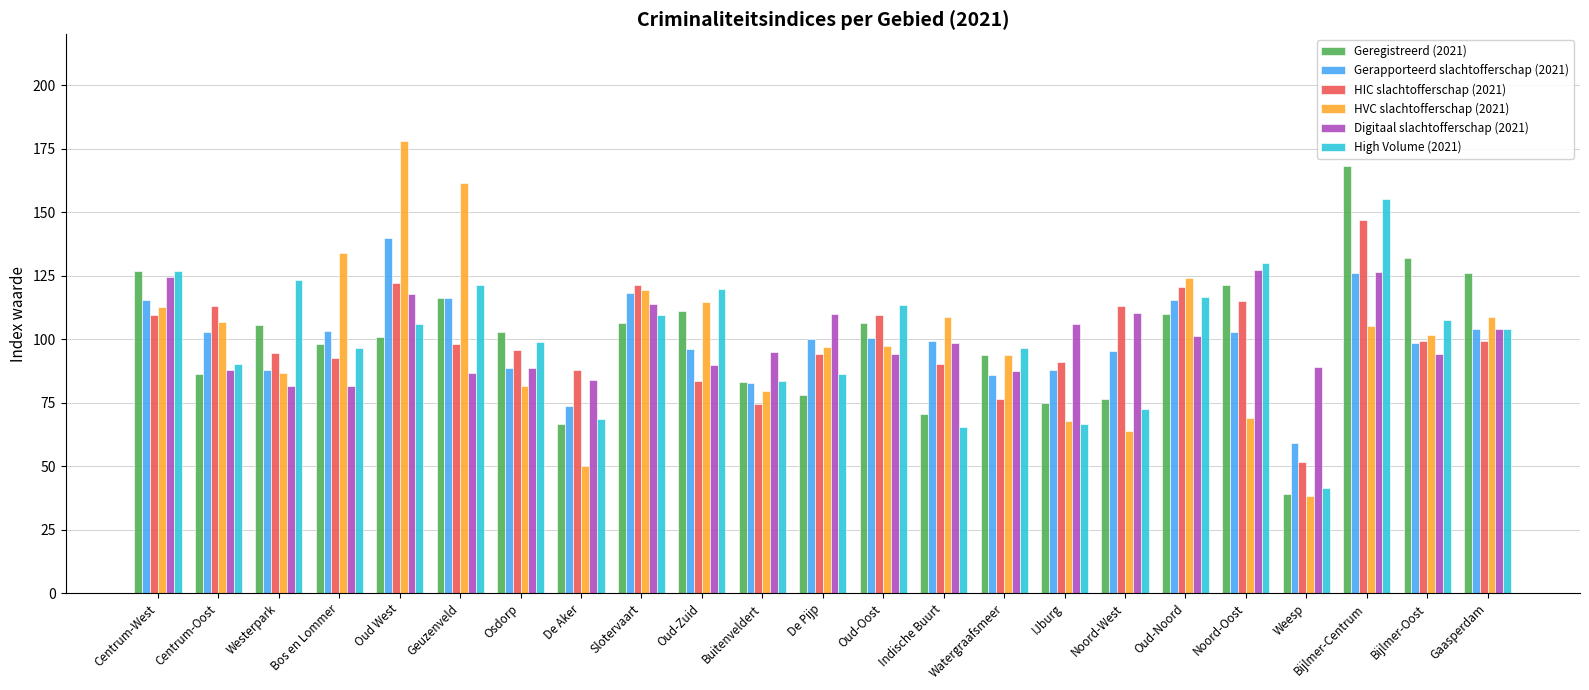

Count the number of categories in the chart.

23